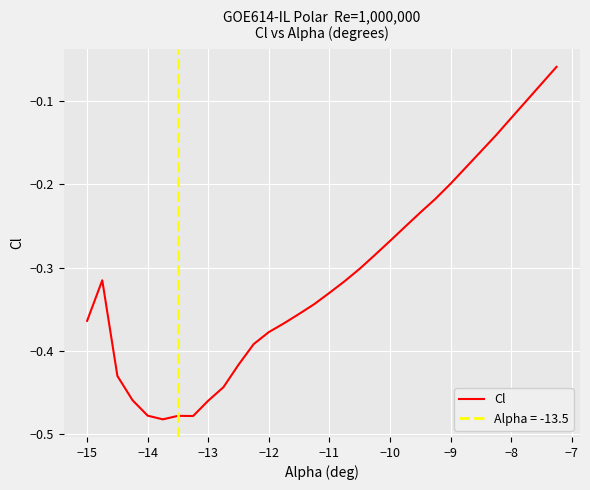

What is the greatest value displayed?

-0.1